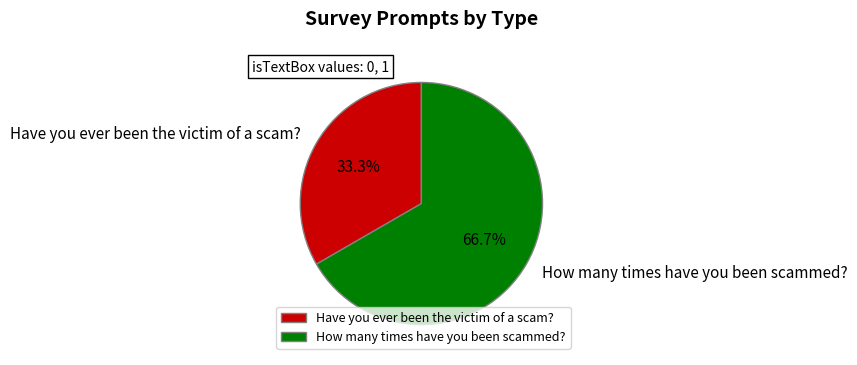

To the nearest percent, what is the average slice percentage?

50%